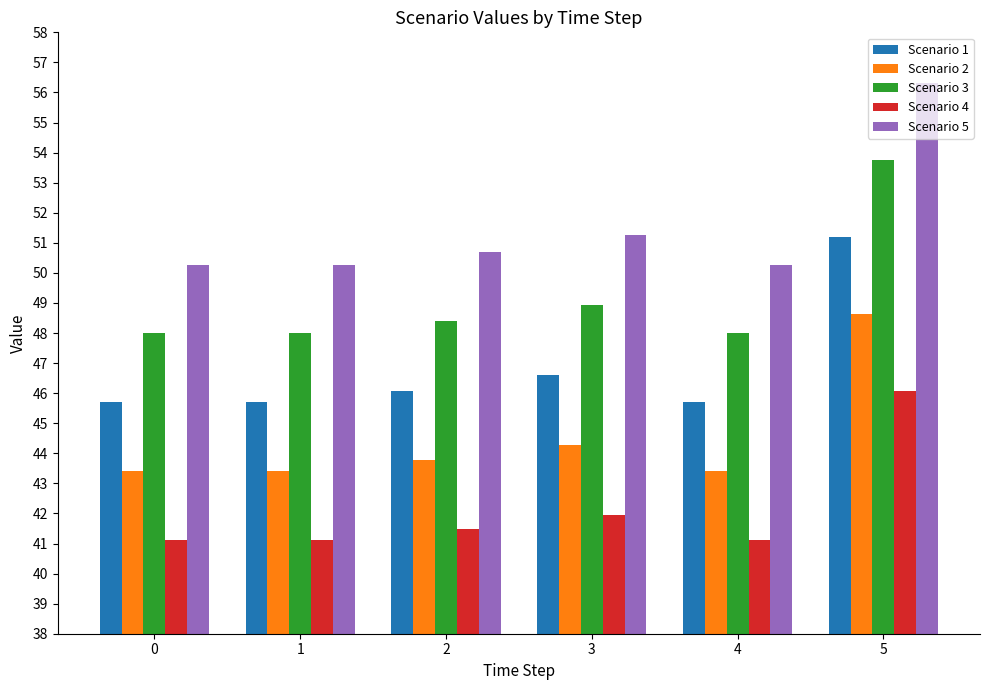

Which series has the largest total across all categories?

Scenario 5